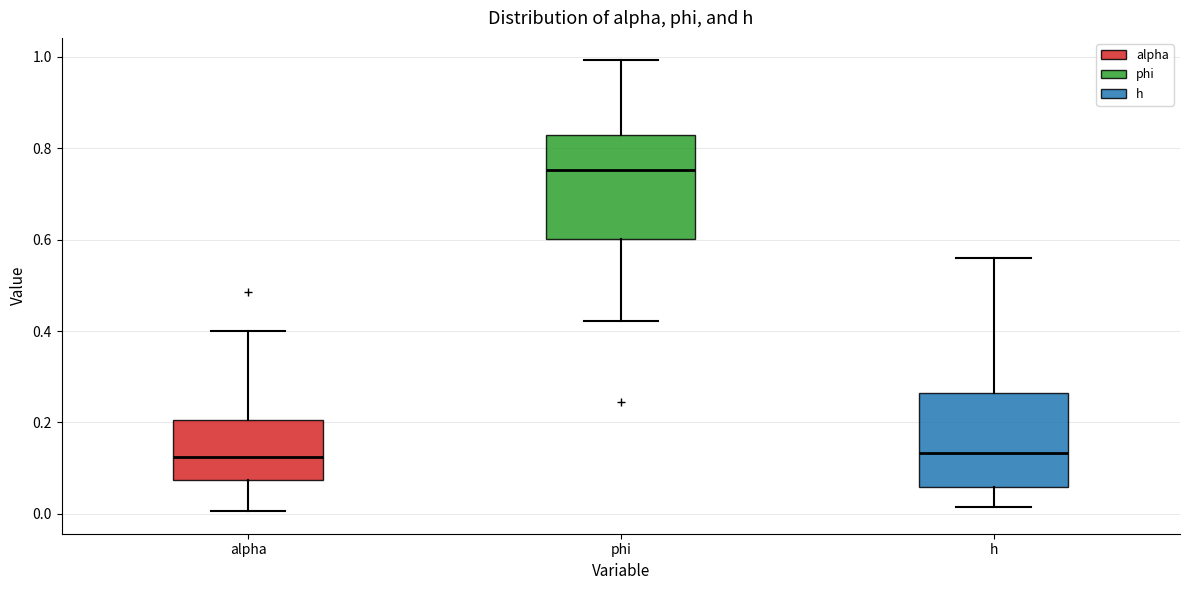

Where does the lower whisker of the box for h end on the y-axis? The values are not printed on the chart, so give them approximately, as read against the axis.

0.02